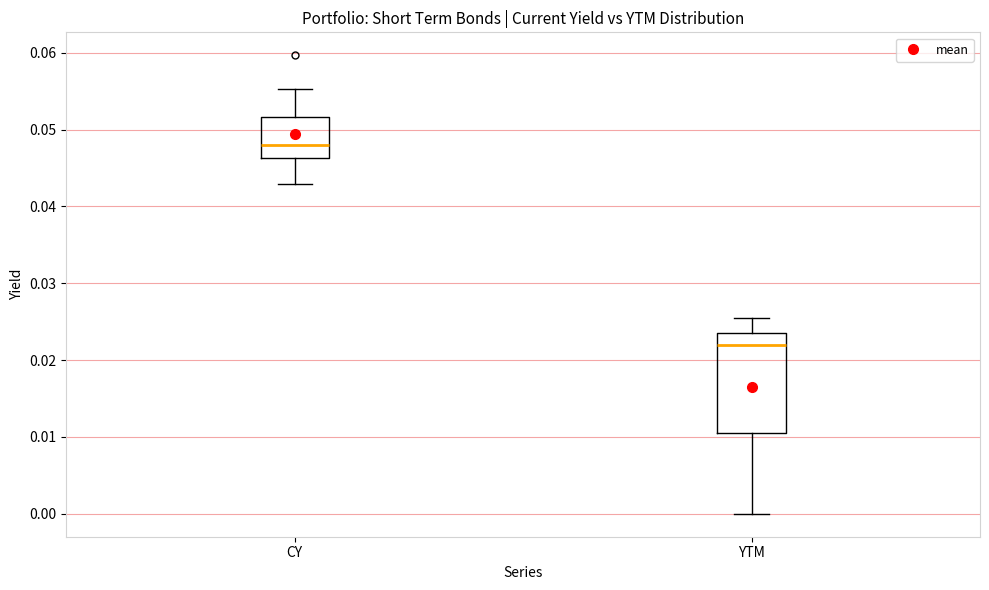

Where does the median line of the box for CY sit on the y-axis? The values are not printed on the chart, so give them approximately, as read against the axis.

0.048